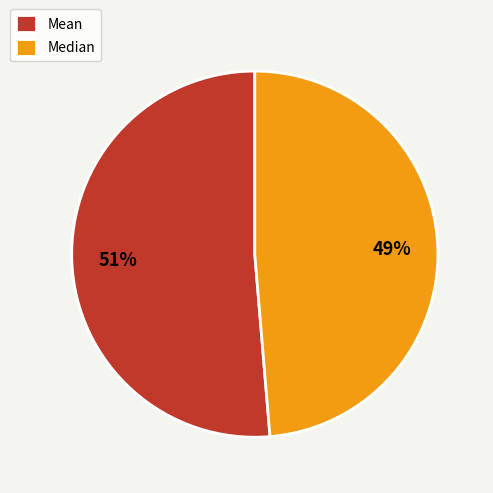

What is the smallest slice in the pie chart?

Median